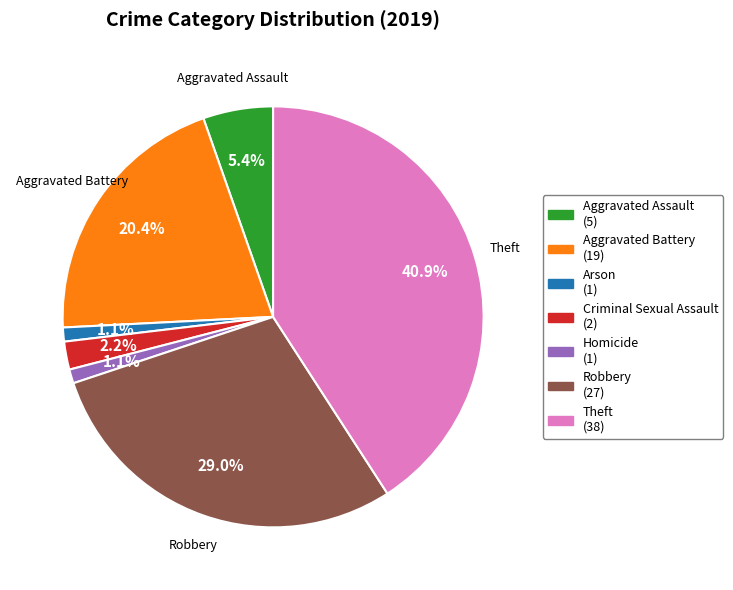

True or false: Arson accounts for 1% of the total.

True